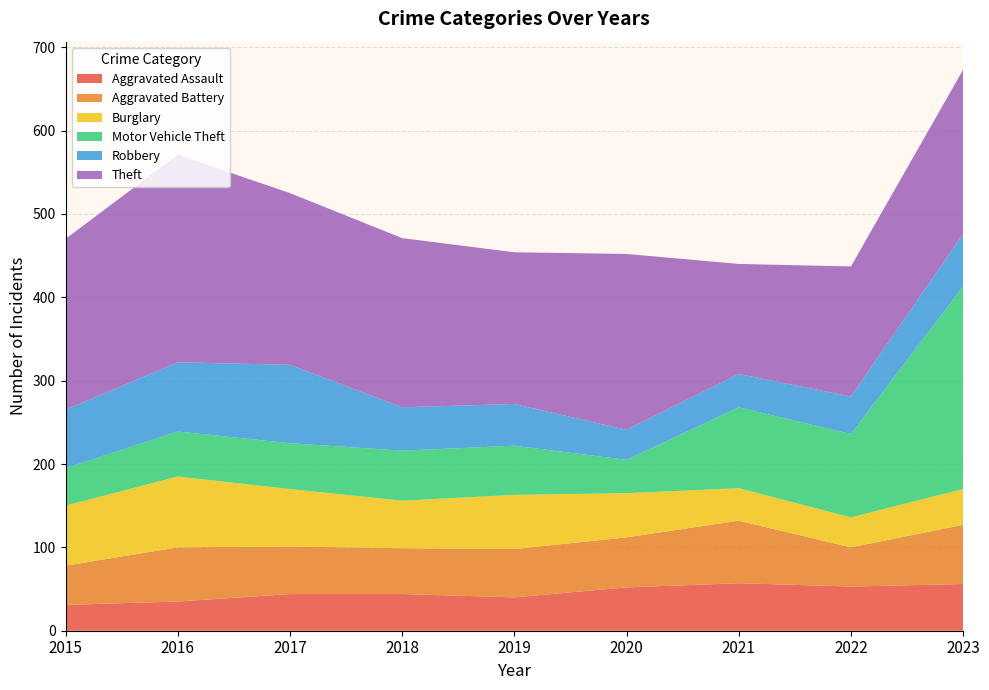

Reading left to right, transcribe all the data shown in this chart.

Aggravated Assault: 31	35	44	44	40	52	57	53	56
Aggravated Battery: 47	65	57	55	58	60	75	47	71
Burglary: 72	85	69	57	65	53	39	36	43
Motor Vehicle Theft: 45	54	55	60	59	40	97	100	243
Robbery: 70	83	94	52	50	36	40	45	63
Theft: 205	249	206	203	182	211	132	156	197